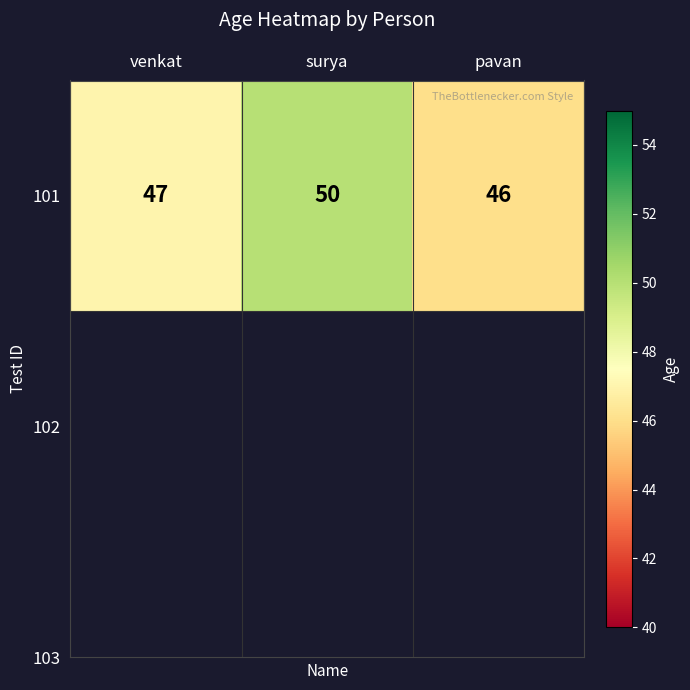

Where is the data nearest to the value 48?

venkat